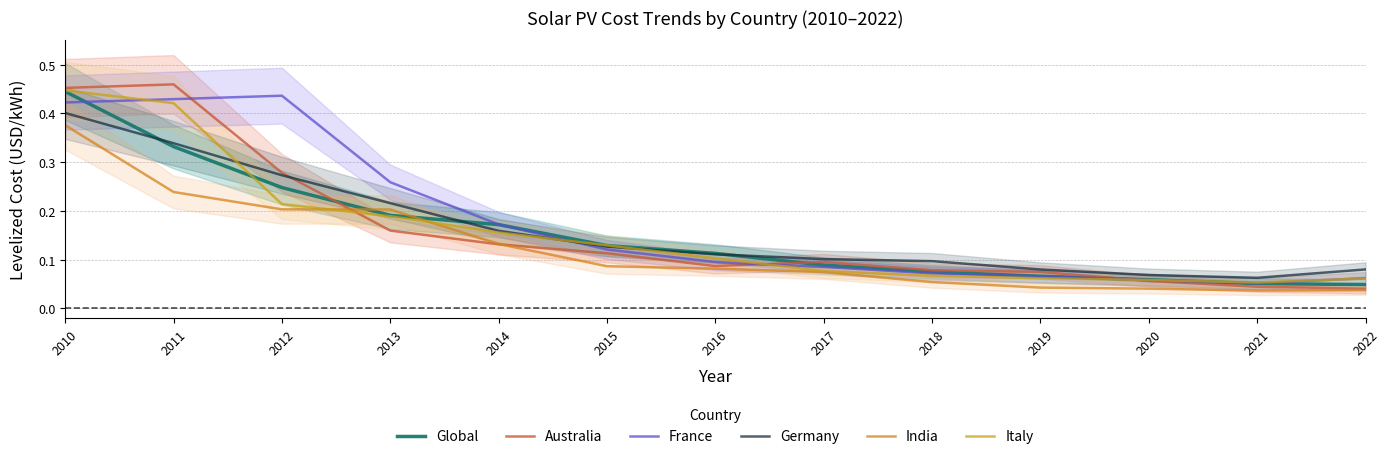

Which series has the largest total across all categories?

France